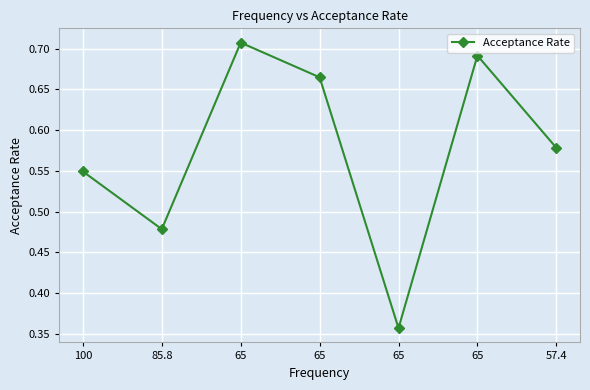

Does the chart have visible grid lines?

Yes